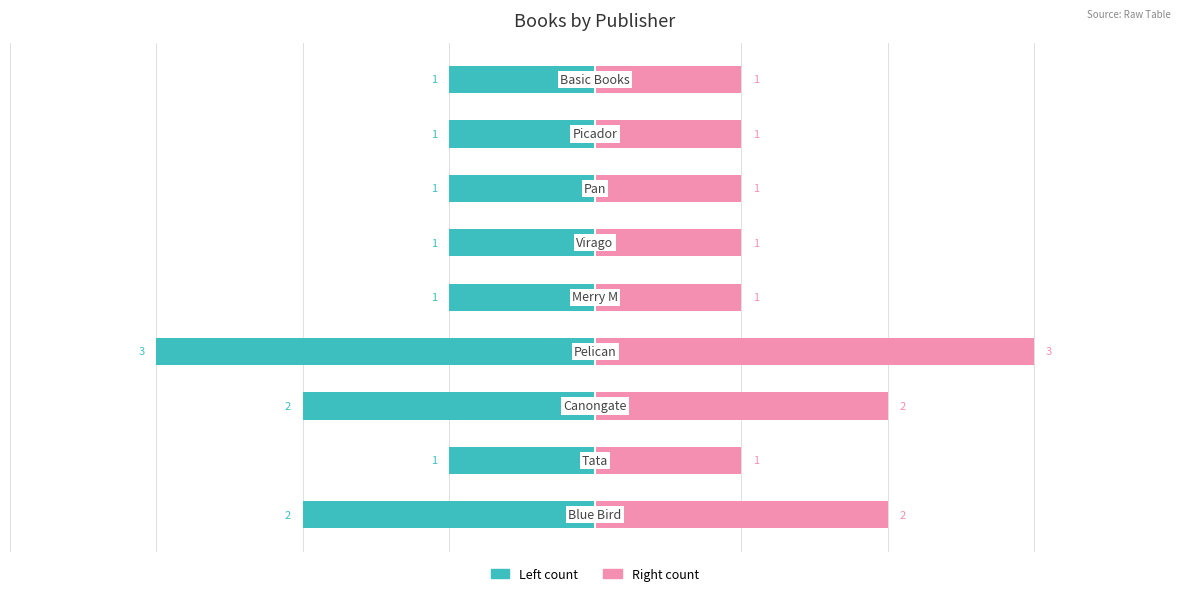

Between 0 and 8, which series saw the biggest shift?

Count (left)